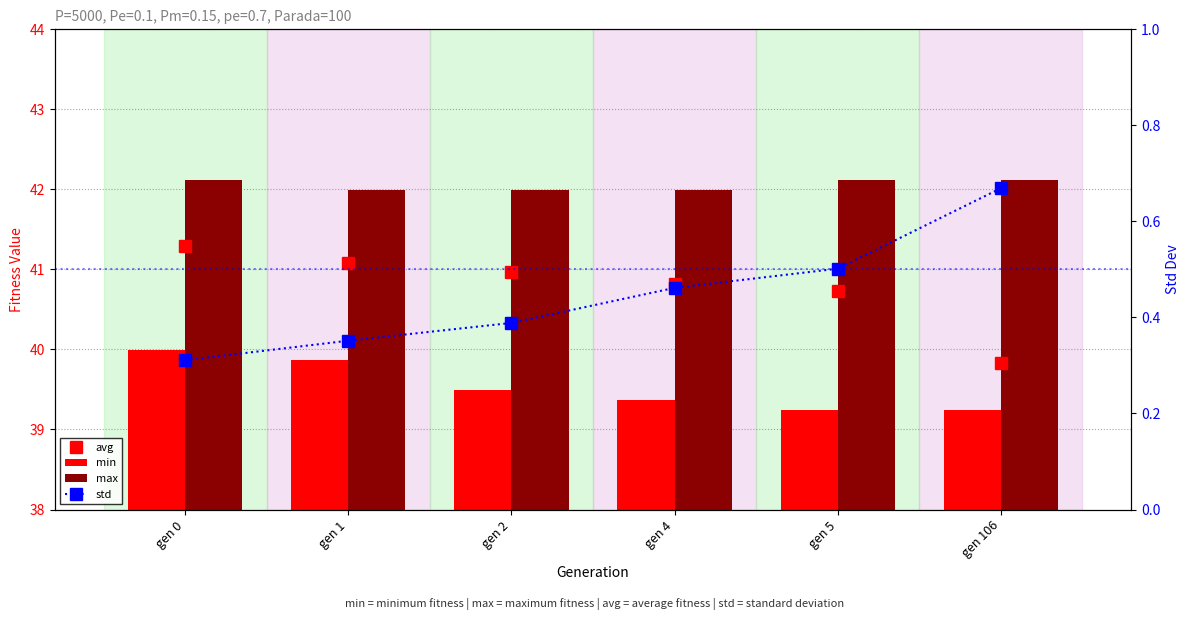

List the labels in order of max value, smallest first.

gen 1, gen 2, gen 4, gen 0, gen 5, gen 106